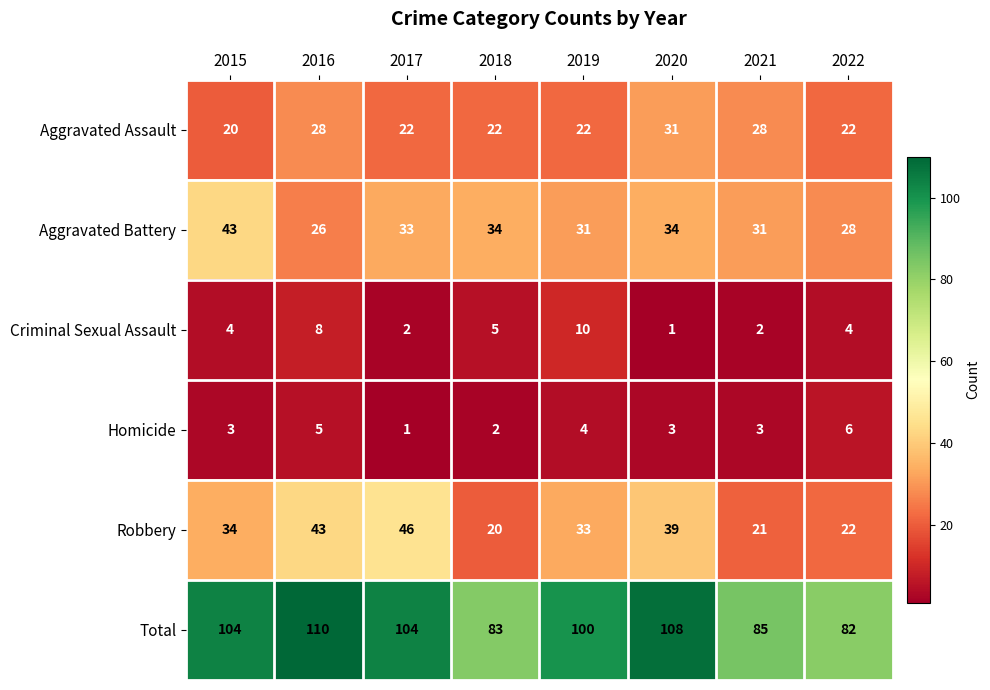

Which series changed the most between 2015 and 2016?

Aggravated Battery